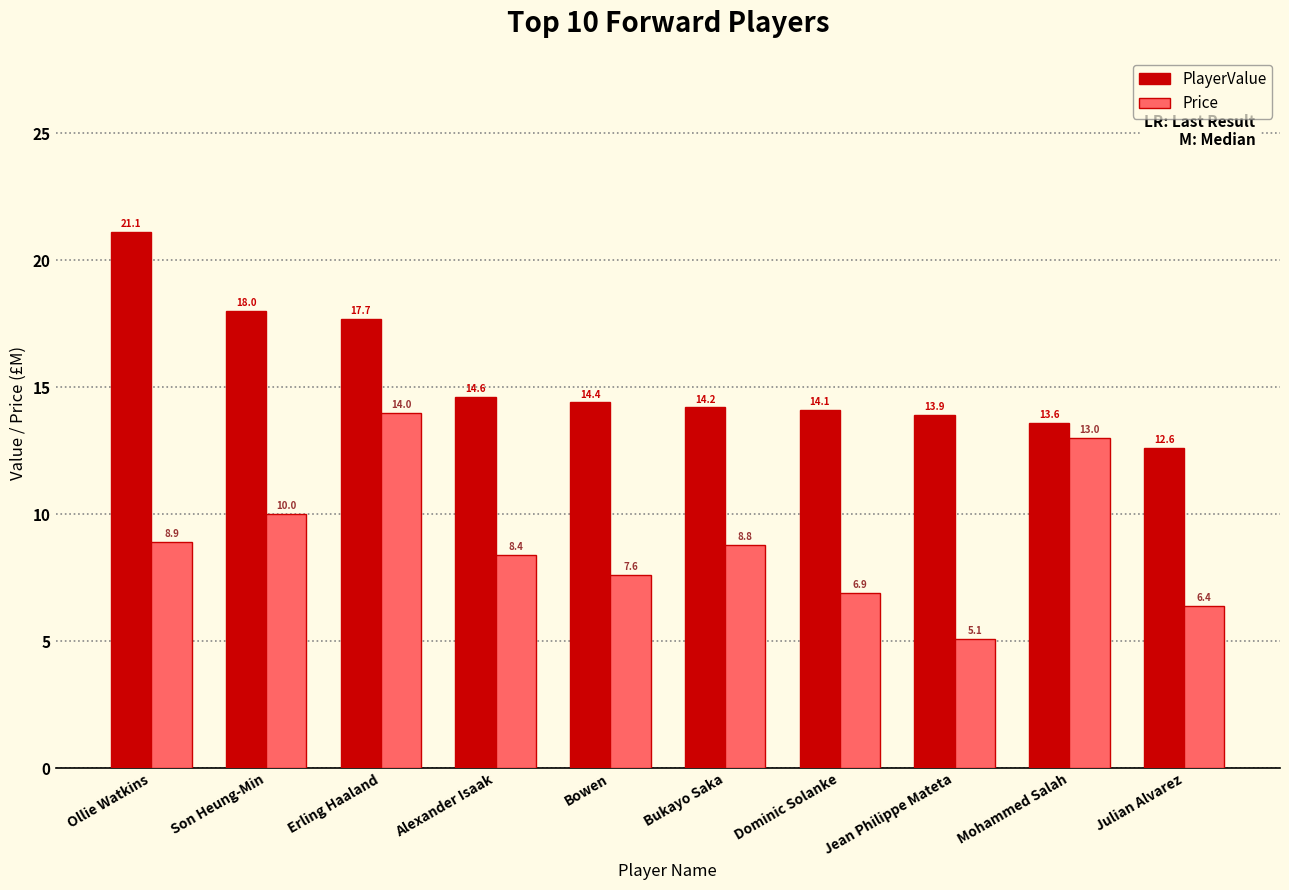

The Price series shows 8.9 at Ollie Watkins. True or false?

True